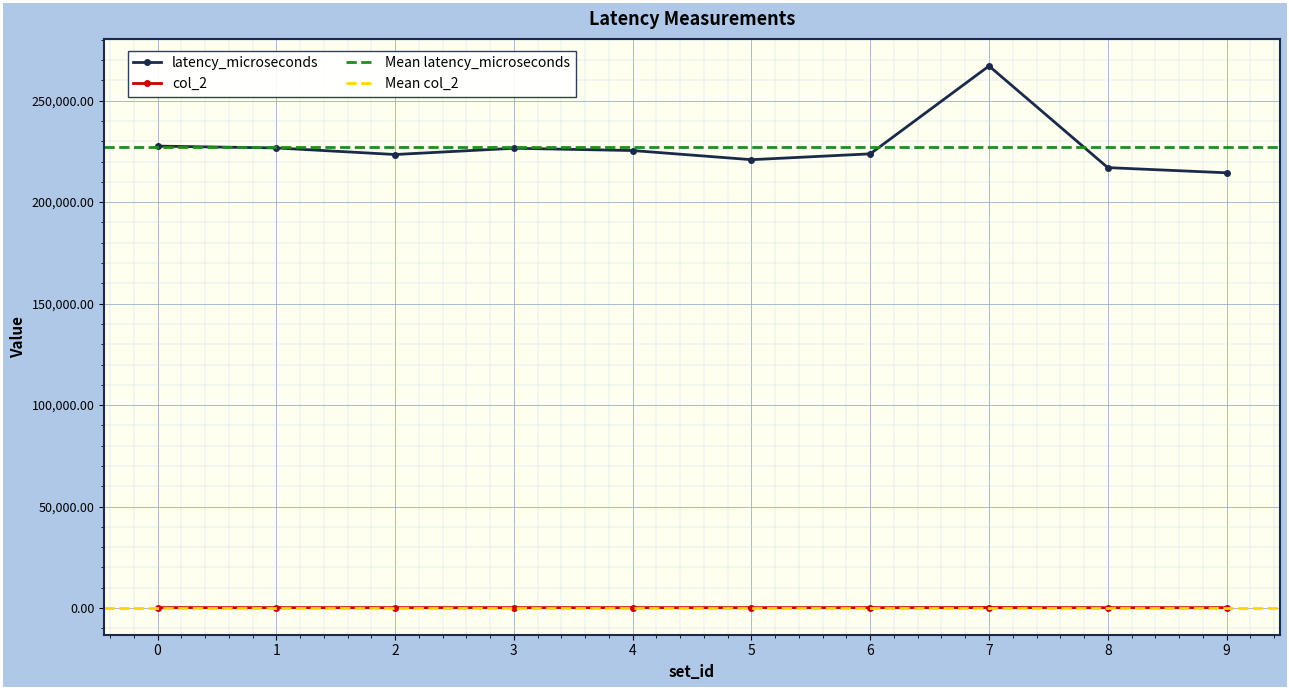

True or false: col_2 has a value of 135.0 at 5.

False